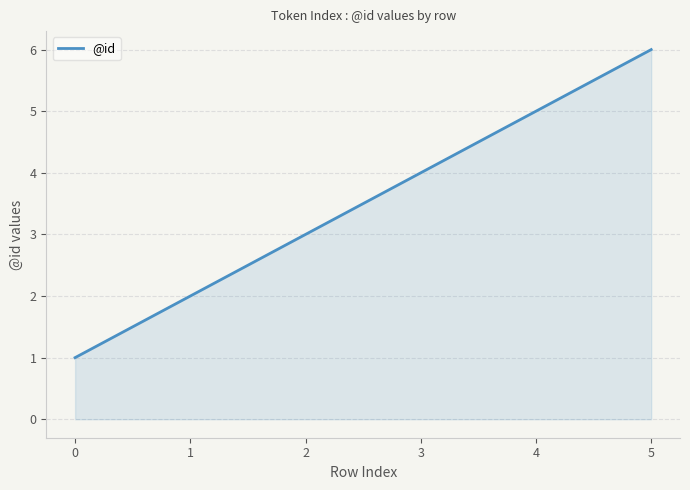

How many lines are shown in the chart?

1